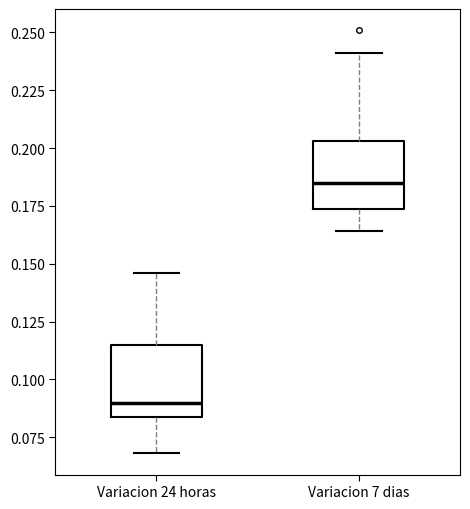

Reading left to right, transcribe this box plot: for each box, give where its median line is, the range the box spans, and where its two whiskers end, as read against the y-axis. The values are not printed on the chart, so give them approximately, as read against the axis.

Variacion 24 horas: median 0.090, box 0.085 to 0.115, whiskers 0.070 to 0.145
Variacion 7 dias: median 0.185, box 0.175 to 0.205, whiskers 0.165 to 0.240